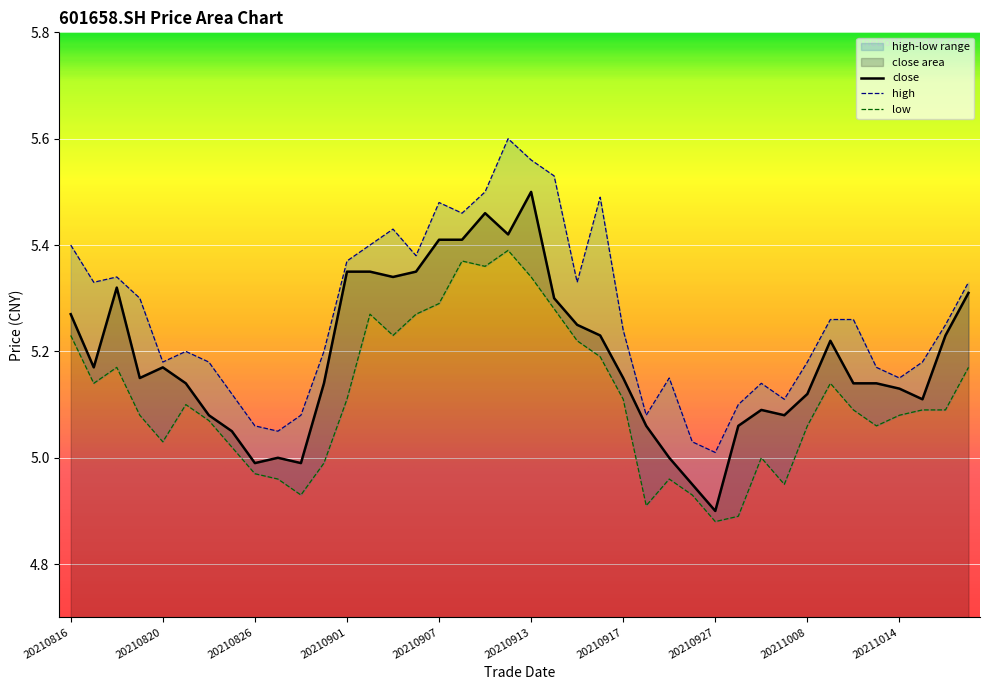

How many interior local valleys does the low series have?

9